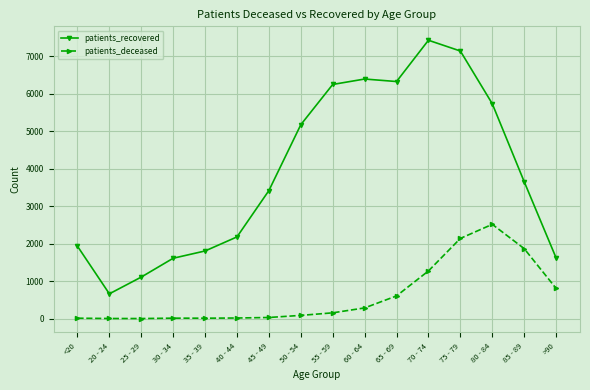

In patients_recovered, how many points are lower than both neighbors (excluding endpoints)?

2